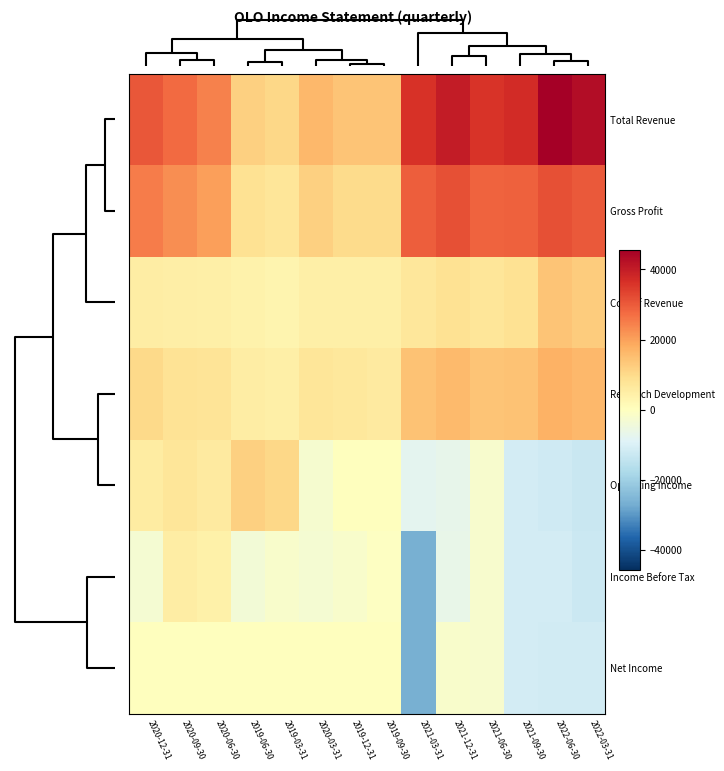

Which category has the highest value across all series?

2022-06-30